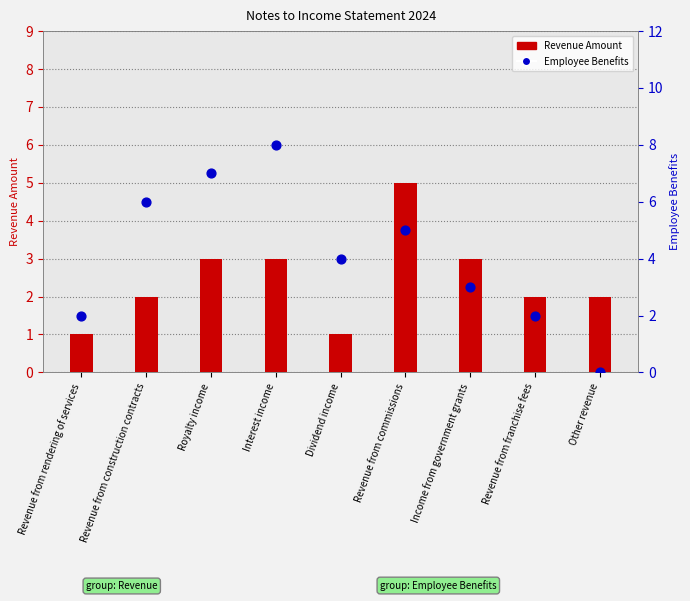

Which series has the largest Y range (max minus min)?

Employee Benefits